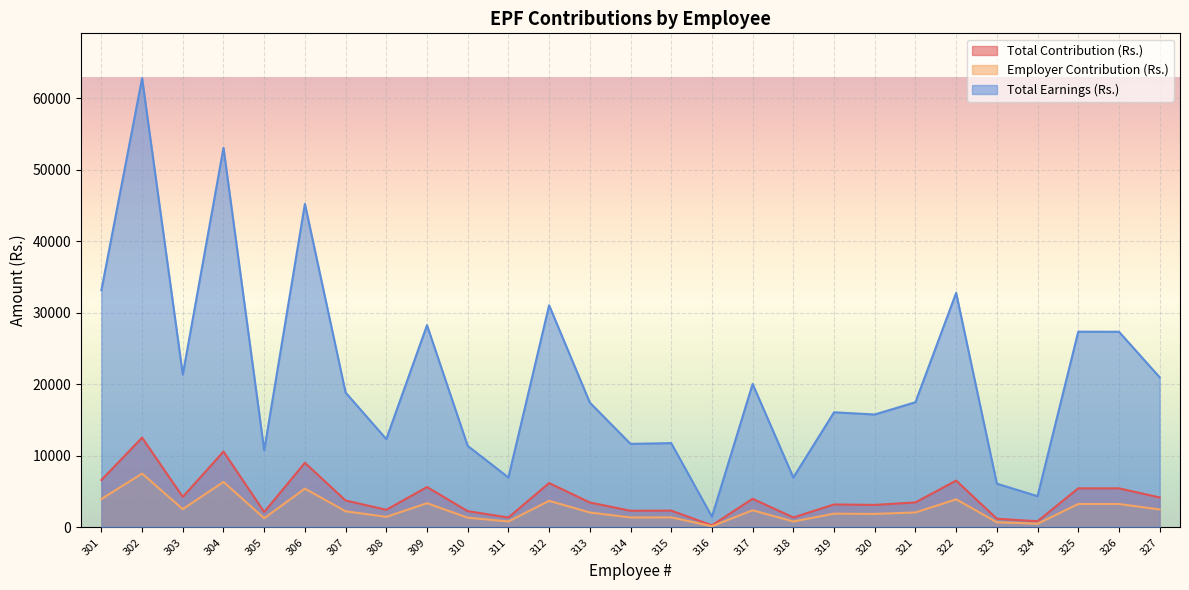

The Total Contribution (Rs.) series shows 817.7 at 305. True or false?

False